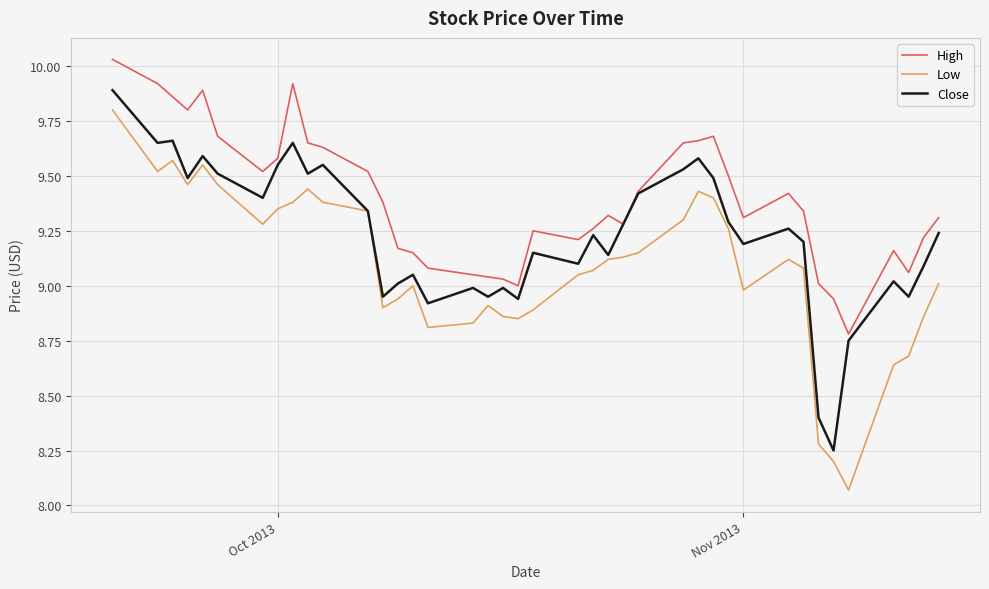

Rank the series by their average value, from highest to lowest.

High, Close, Low